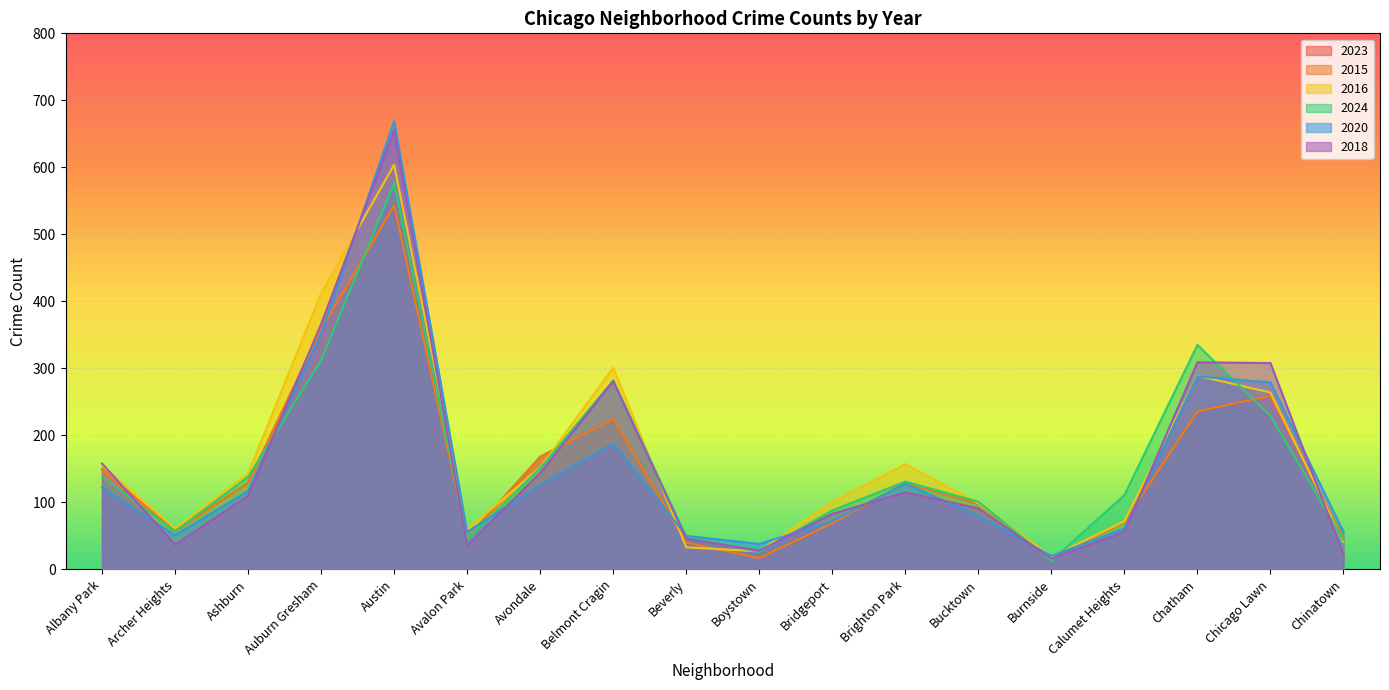

List the labels in order of 2020 value, smallest first.

Burnside, Boystown, Beverly, Archer Heights, Avalon Park, Chinatown, Calumet Heights, Bridgeport, Bucktown, Ashburn, Albany Park, Avondale, Brighton Park, Belmont Cragin, Chicago Lawn, Chatham, Auburn Gresham, Austin